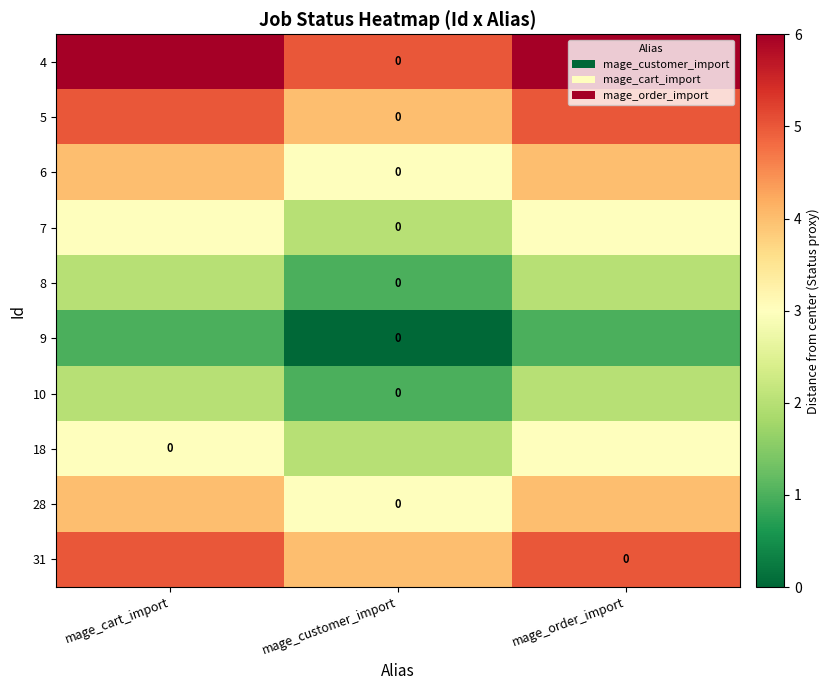

What is the sum of the 4 values at mage_cart_import and mage_order_import?

12